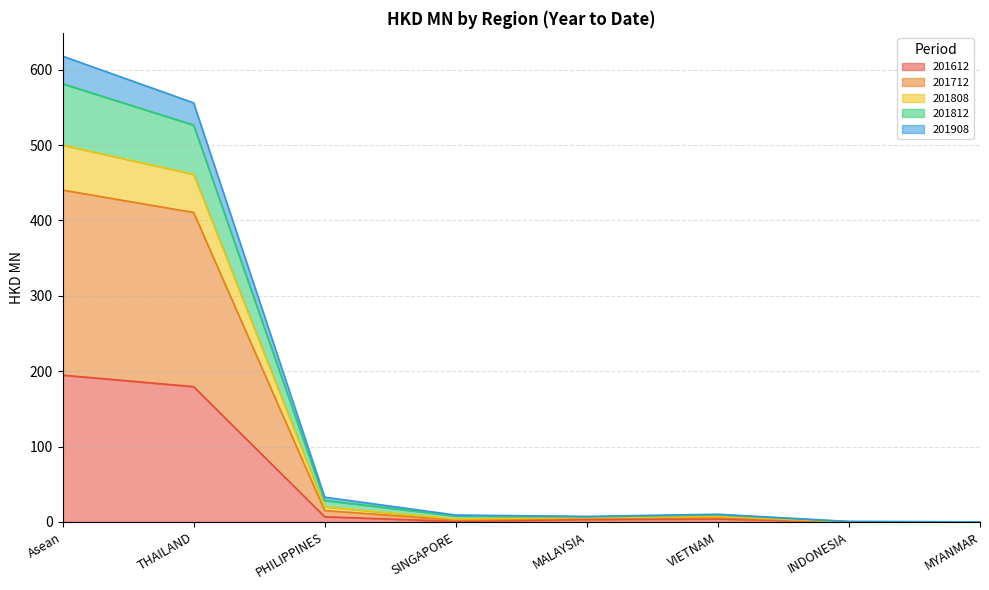

At which label does 201612 reach its peak?

Asean